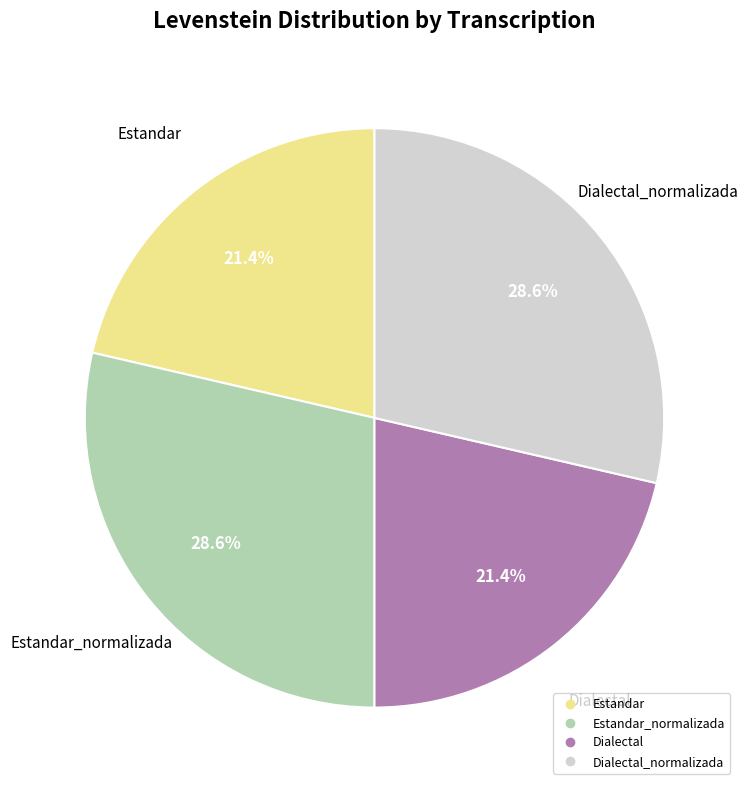

Is there a majority slice in this chart?

No